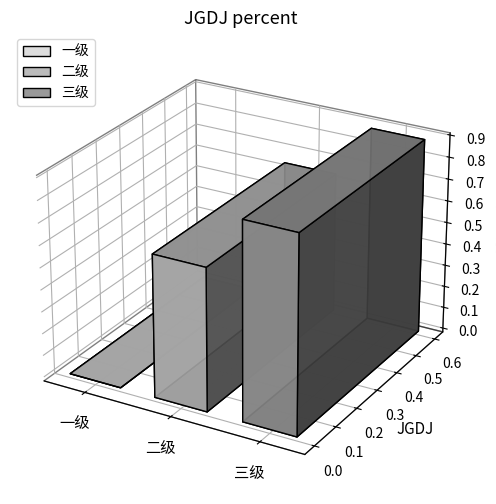

How many values exceed 0?

2